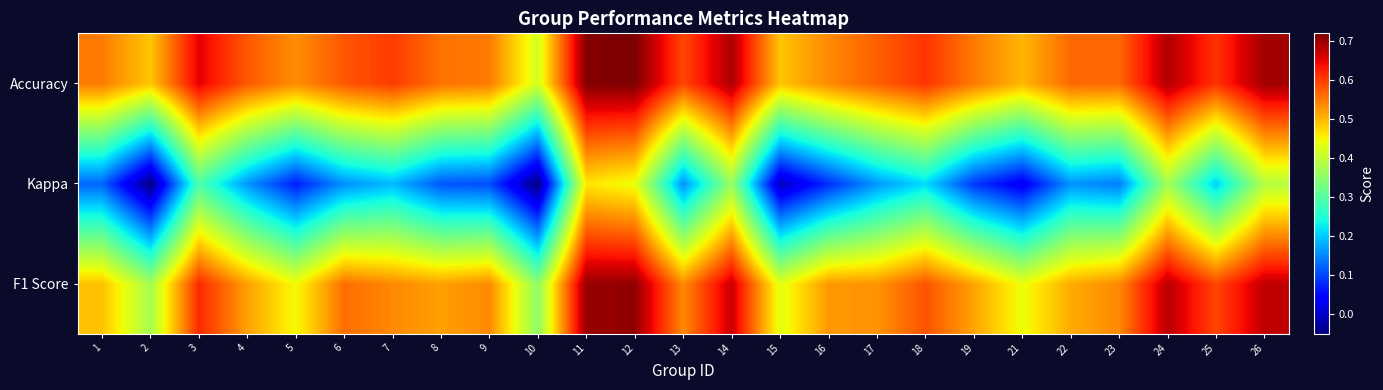

Which series has the largest range (max minus min)?

Kappa